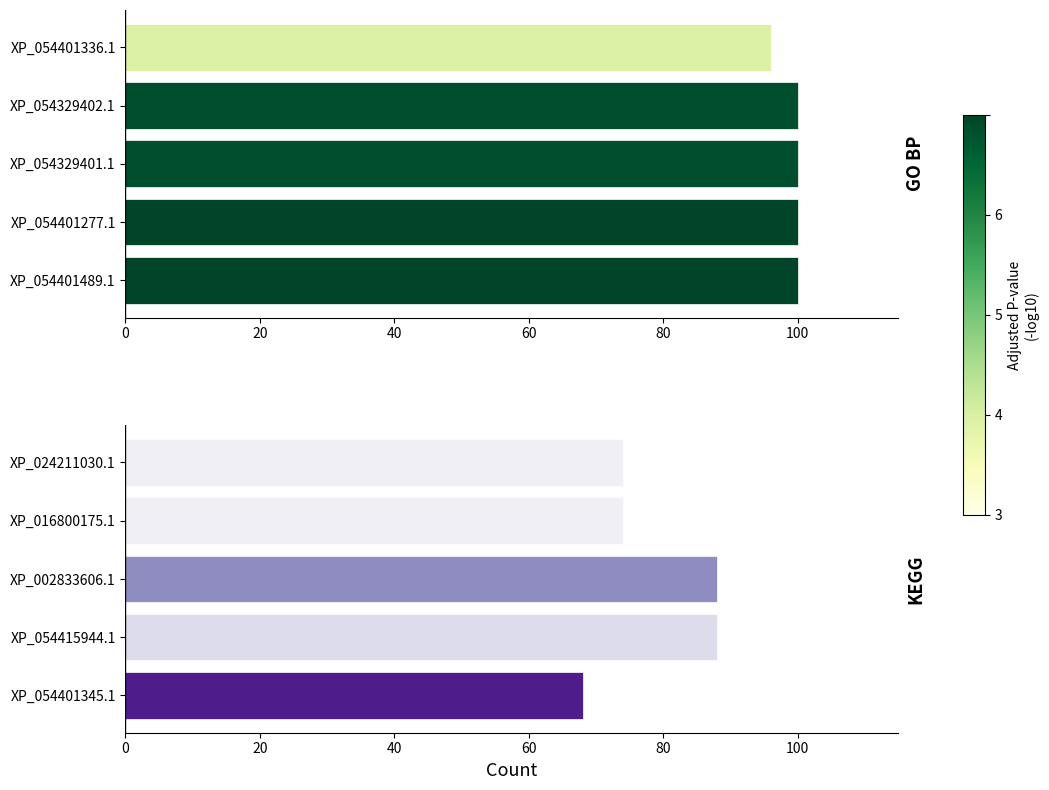

Rank the series by their average value, from lowest to highest.

KEGG, GO BP